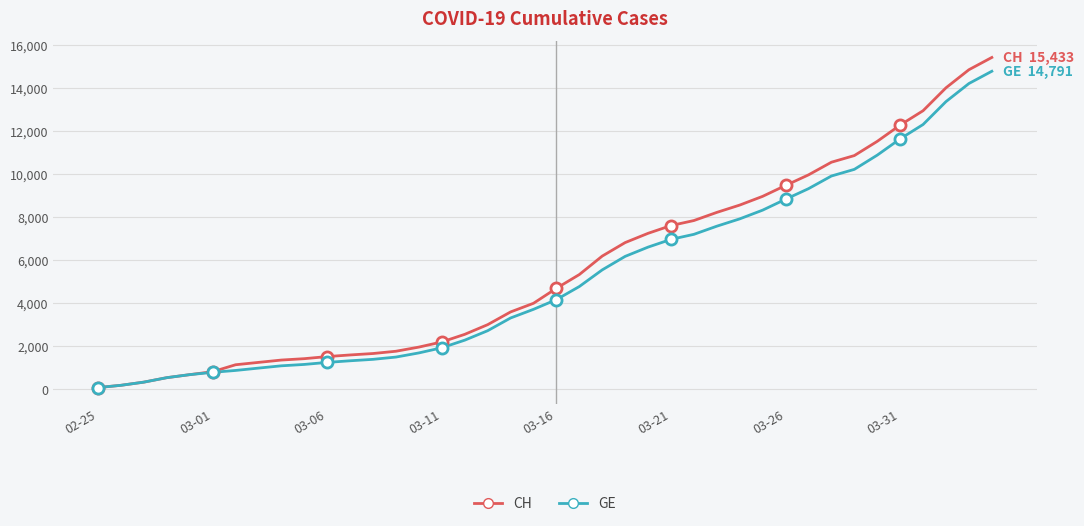

What is the average value of the GE series?

5213